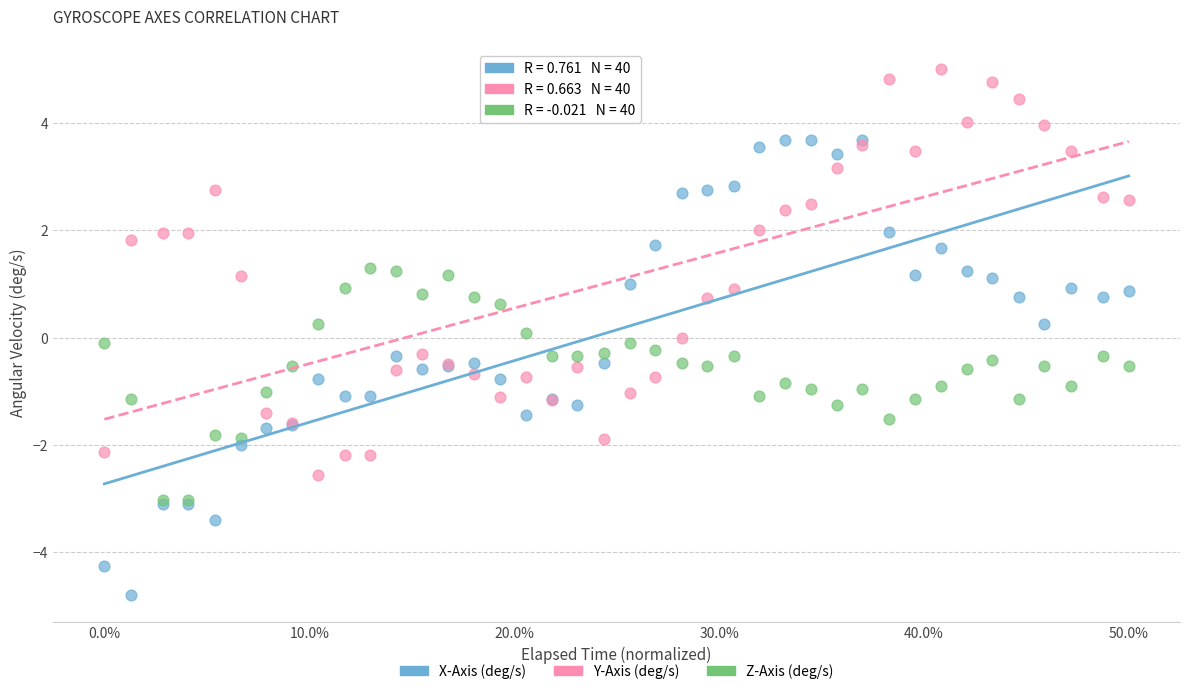

What are all the series names shown in the legend?

X-Axis (deg/s), Y-Axis (deg/s), Z-Axis (deg/s)